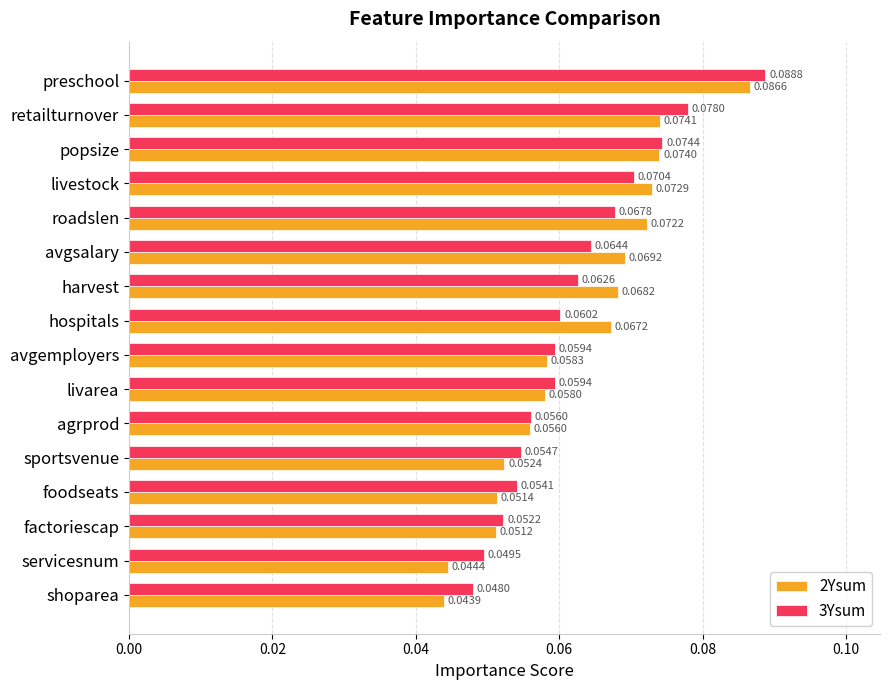

List the series in order of their peak value, highest first.

3Ysum, 2Ysum